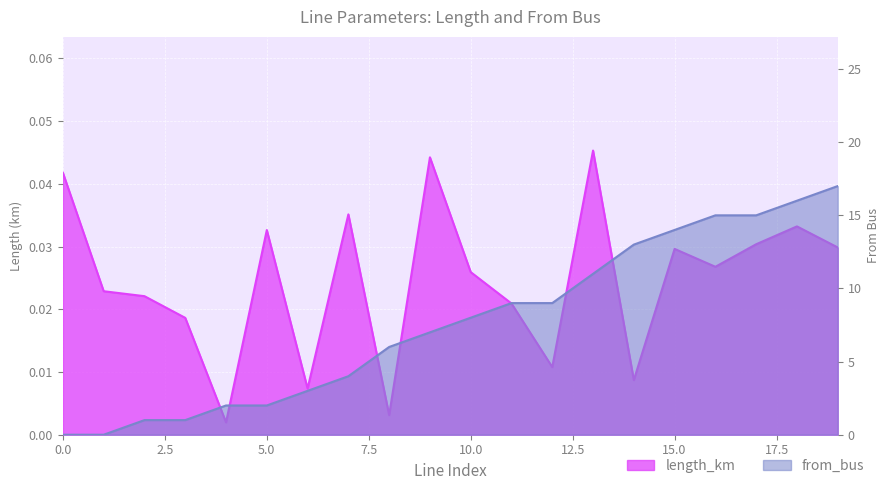

How many interior local peaks does the length_km series have?

6